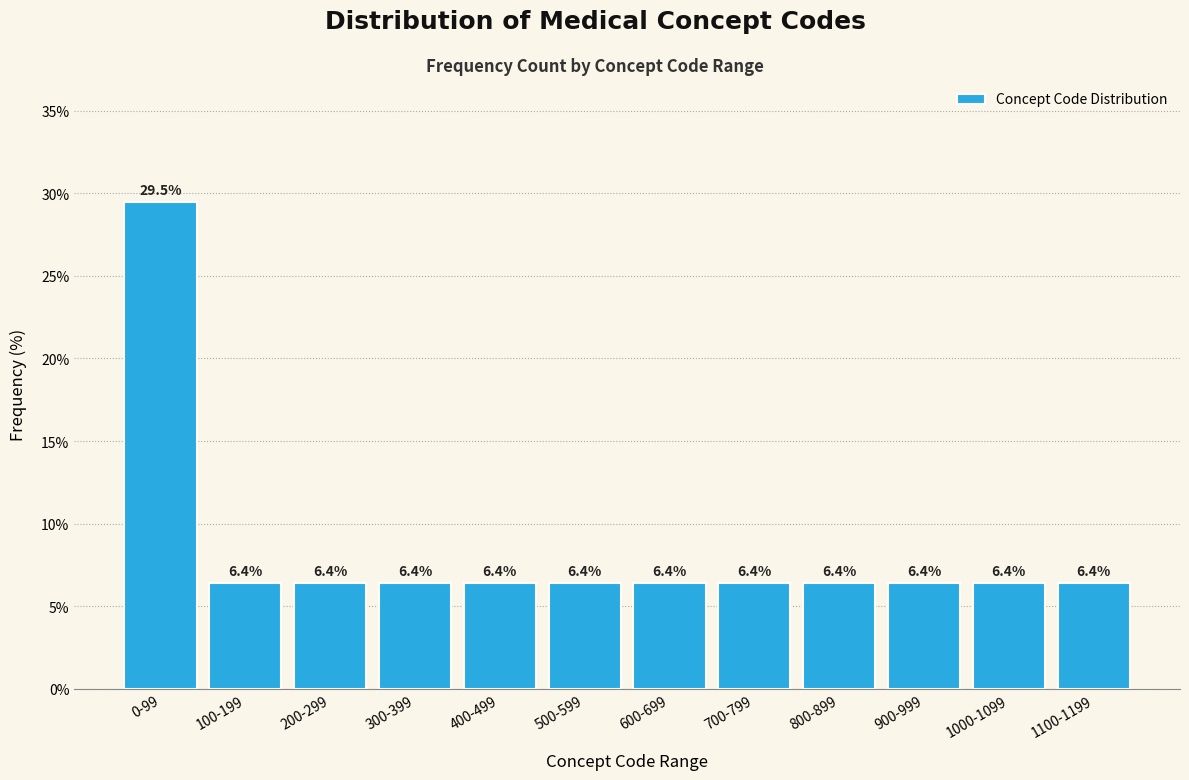

Reading left to right, list all the values displayed in this chart.

29.5	6.4	6.4	6.4	6.4	6.4	6.4	6.4	6.4	6.4	6.4	6.4